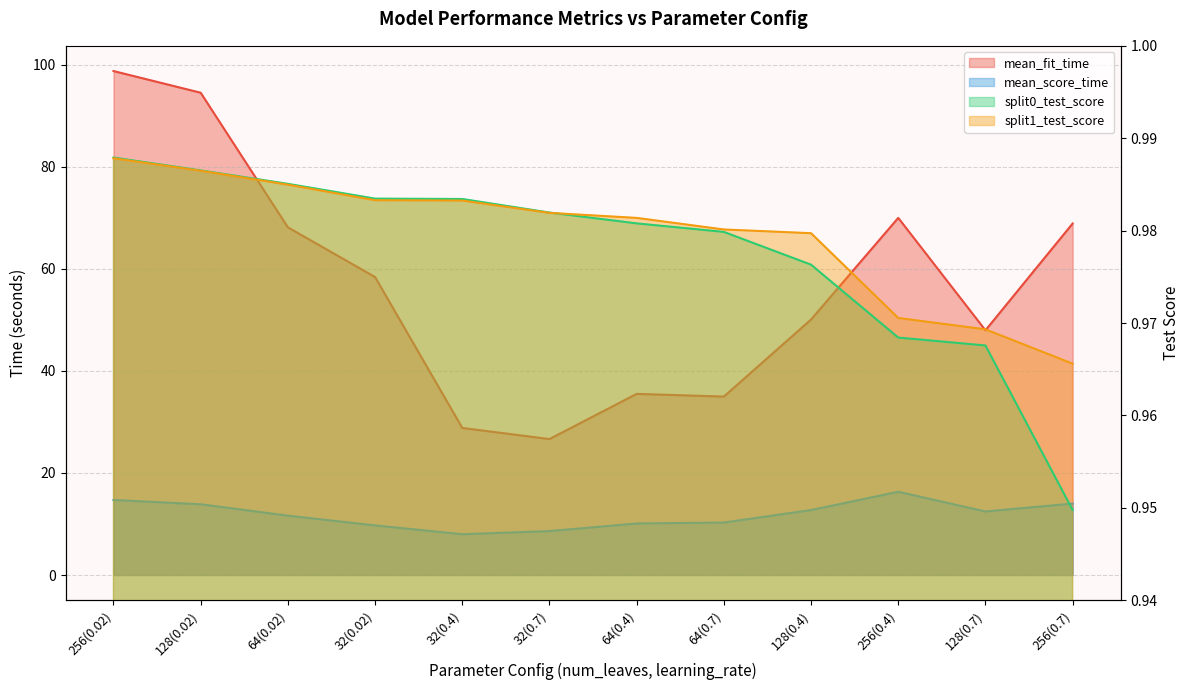

Where do split0_test_score and split1_test_score first cross each other?

32(0.7) and 64(0.4)